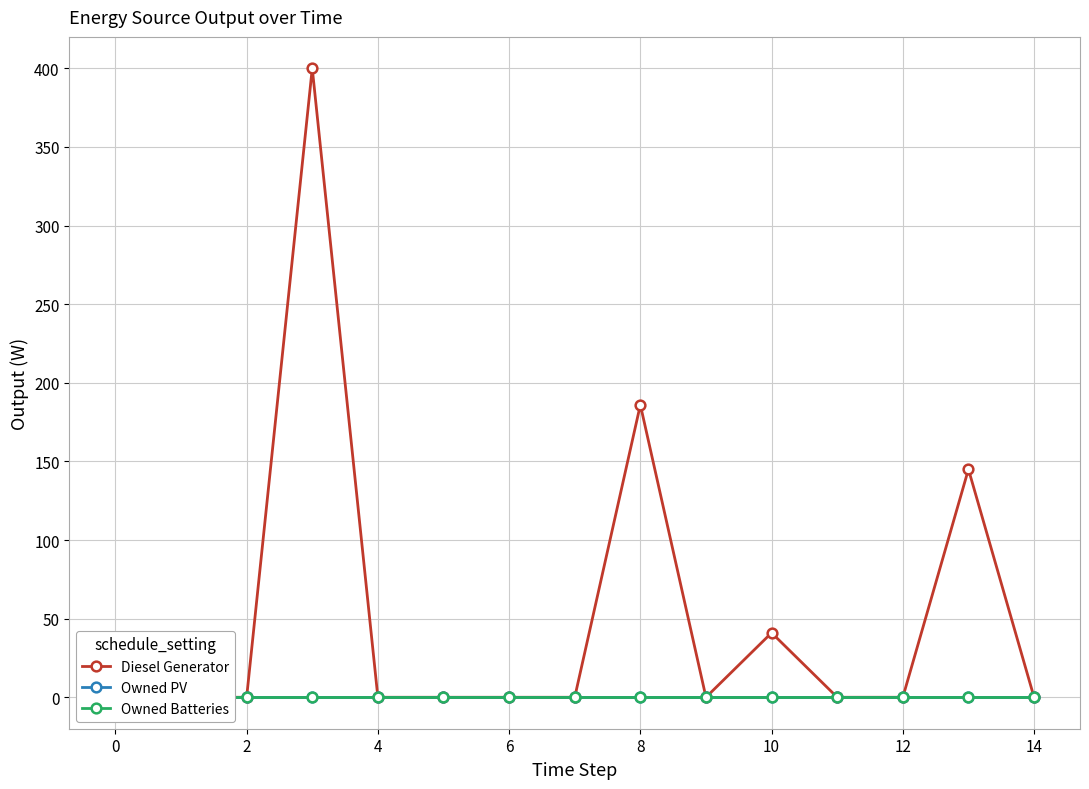

Count the number of data series in this chart.

3